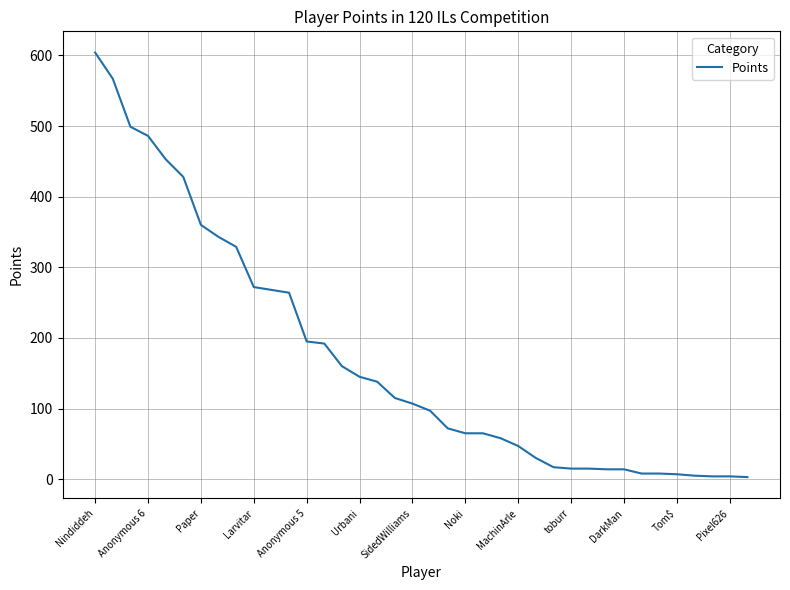

What is the difference between the maximum and minimum values?

601